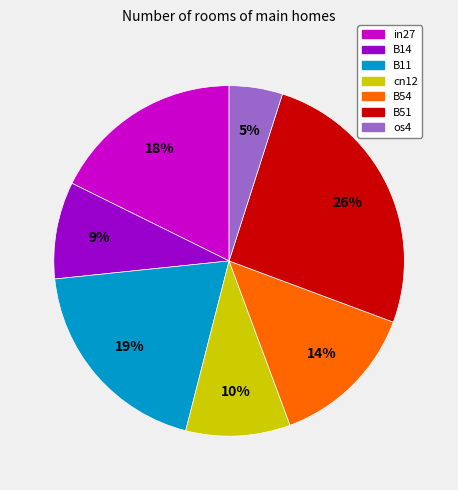

To the nearest percent, what is the difference between the largest and smallest slice percentages?

21%